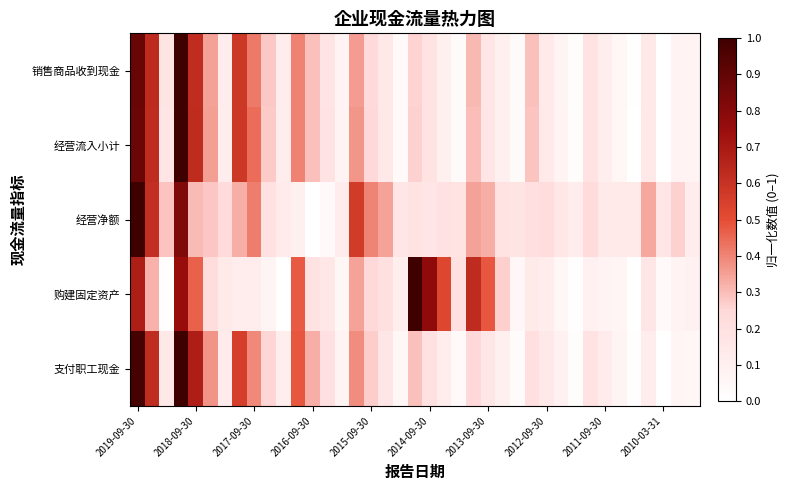

Reading left to right, extract all data points from this chart.

销售商品收到现金: 0.9	0.6	0.2	1.0	0.6	0.3	0.1	0.6	0.4	0.3	0.1	0.4	0.3	0.2	0.1	0.4	0.2	0.1	0.0	0.3	0.2	0.1	0.0	0.3	0.2	0.1	0.0	0.3	0.1	0.1	0.0	0.2	0.1	0.1	0.0	0.2	0.0	0.1	0.1
经营流入小计: 0.9	0.6	0.2	1.0	0.6	0.4	0.1	0.6	0.4	0.3	0.1	0.4	0.3	0.2	0.1	0.4	0.2	0.1	0.0	0.3	0.2	0.1	0.0	0.3	0.2	0.1	0.0	0.3	0.1	0.1	0.0	0.2	0.1	0.1	0.0	0.1	0.0	0.1	0.1
经营净额: 1.0	0.6	0.3	0.8	0.3	0.3	0.2	0.3	0.4	0.2	0.1	0.1	0.0	0.0	0.1	0.6	0.4	0.3	0.2	0.2	0.2	0.2	0.2	0.3	0.3	0.2	0.2	0.2	0.2	0.2	0.1	0.2	0.1	0.1	0.1	0.3	0.2	0.3	0.1
购建固定资产: 0.7	0.3	0.0	0.7	0.5	0.2	0.1	0.1	0.1	0.1	0.0	0.5	0.2	0.2	0.1	0.3	0.2	0.2	0.1	1.0	0.8	0.5	0.2	0.6	0.5	0.3	0.0	0.1	0.1	0.1	0.0	0.1	0.1	0.1	0.0	0.2	0.0	0.1	0.1
支付职工现金: 1.0	0.6	0.2	1.0	0.7	0.4	0.1	0.6	0.4	0.3	0.1	0.5	0.3	0.2	0.1	0.4	0.3	0.2	0.1	0.3	0.2	0.1	0.0	0.2	0.2	0.1	0.0	0.2	0.2	0.1	0.0	0.2	0.1	0.1	0.0	0.1	0.0	0.1	0.1